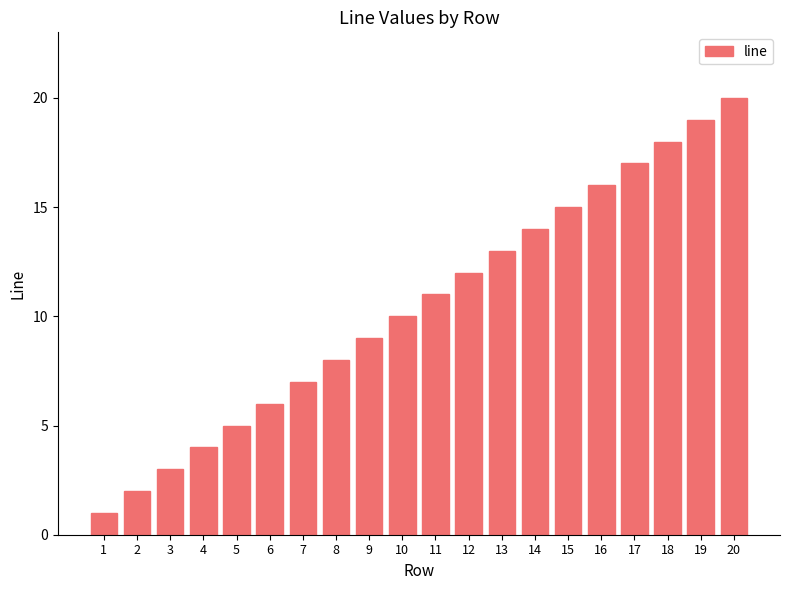

The chart shows a value of 18 at 18. True or false?

True